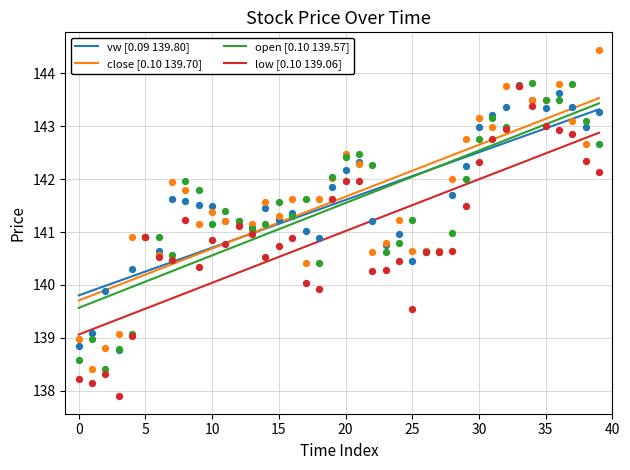

At how many categories does at least one series exceed 139?

40